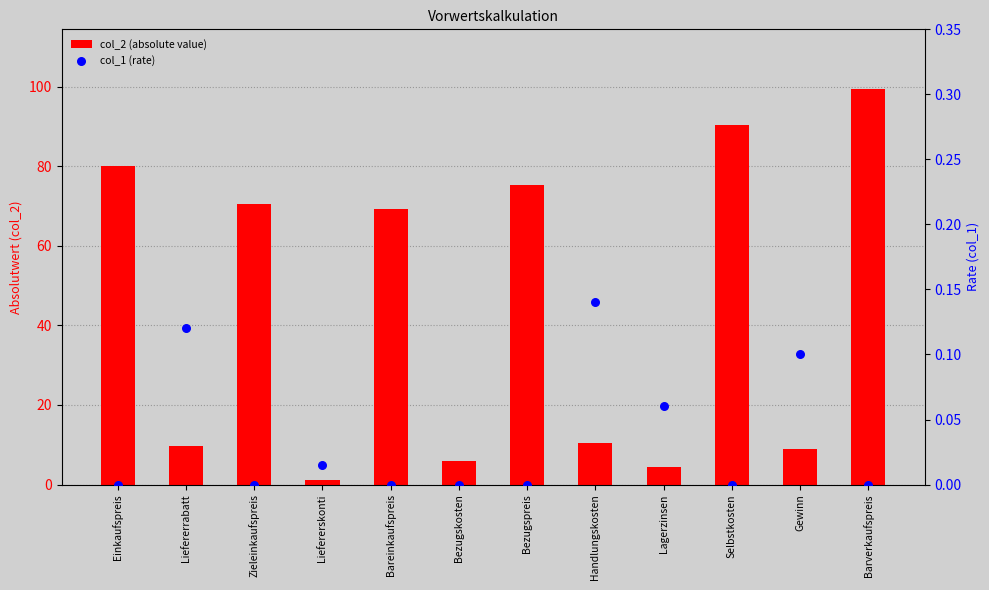

At which category is the sum across all series the highest?

Barverkaufspreis